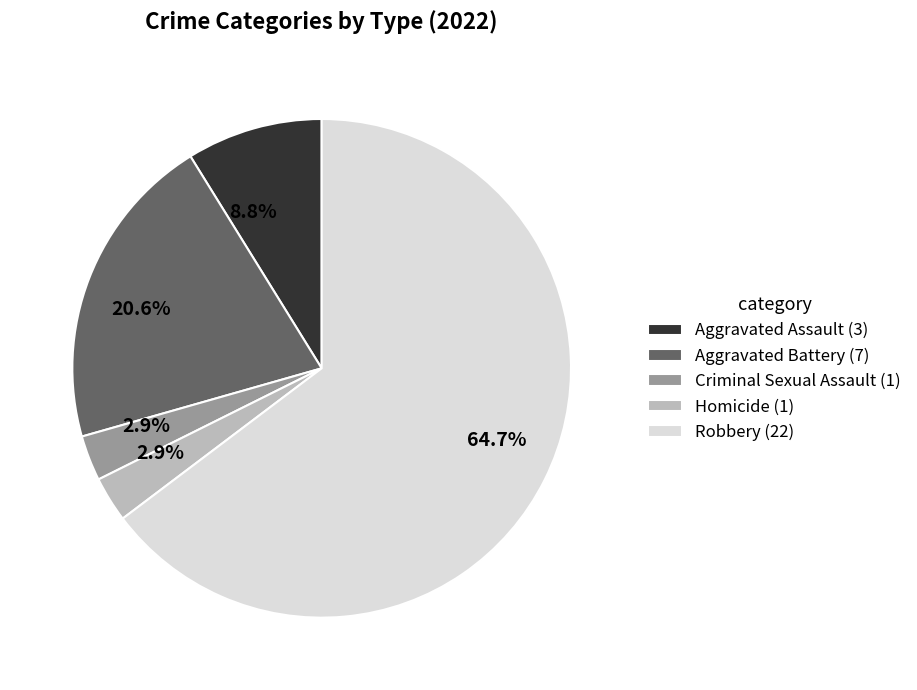

To the nearest percent, what is the difference between the Aggravated Assault and Homicide slice percentages?

6%